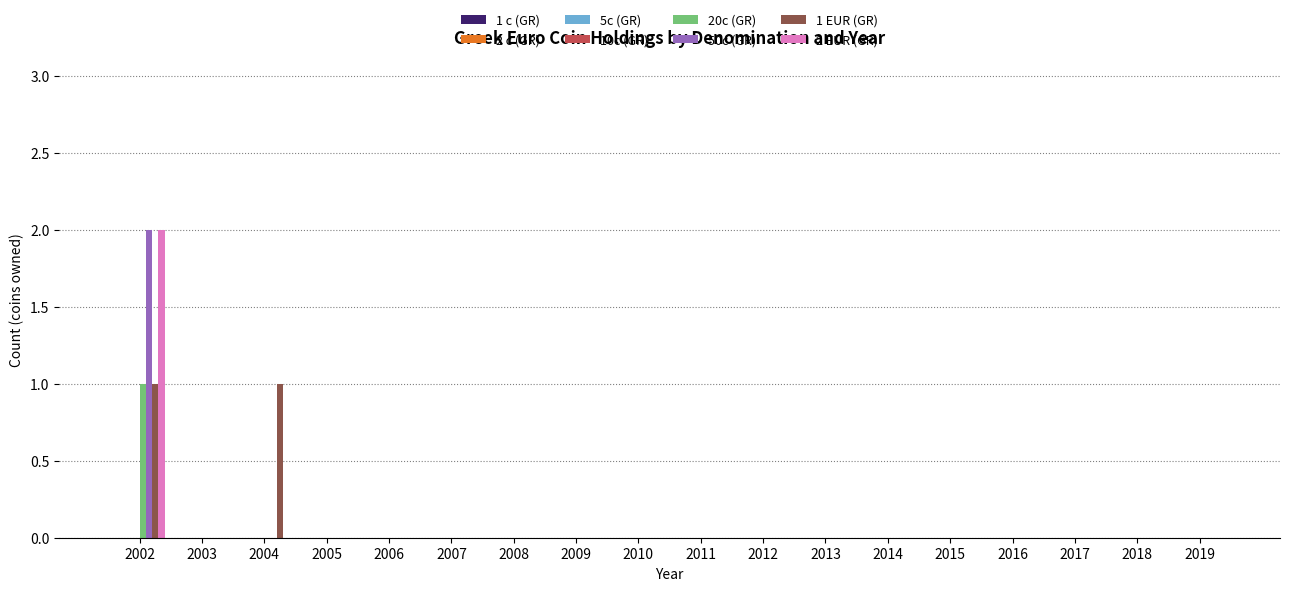

At which label does 20c (GR) reach its peak?

2002